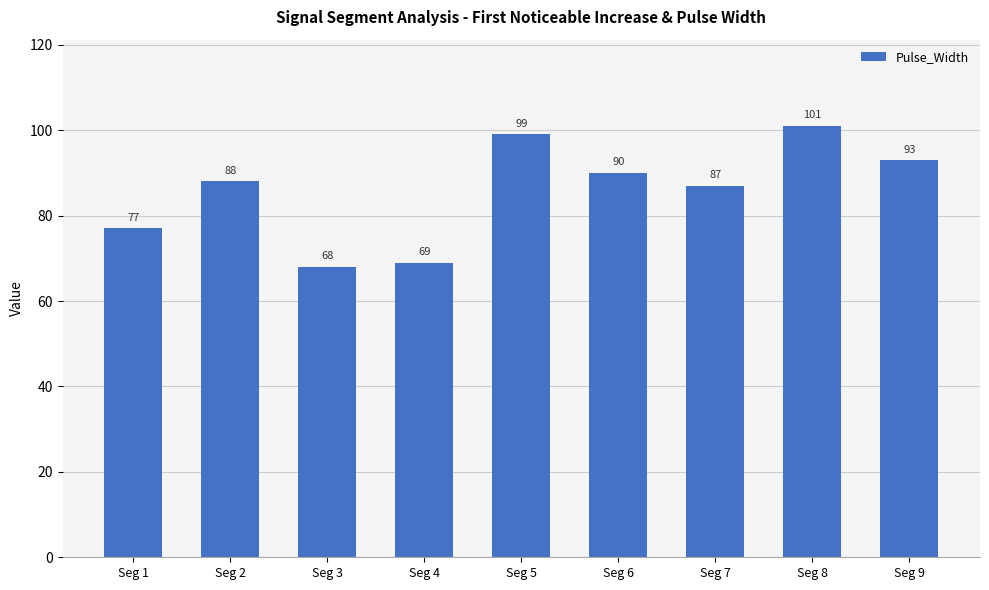

What is the sum of all values?

772